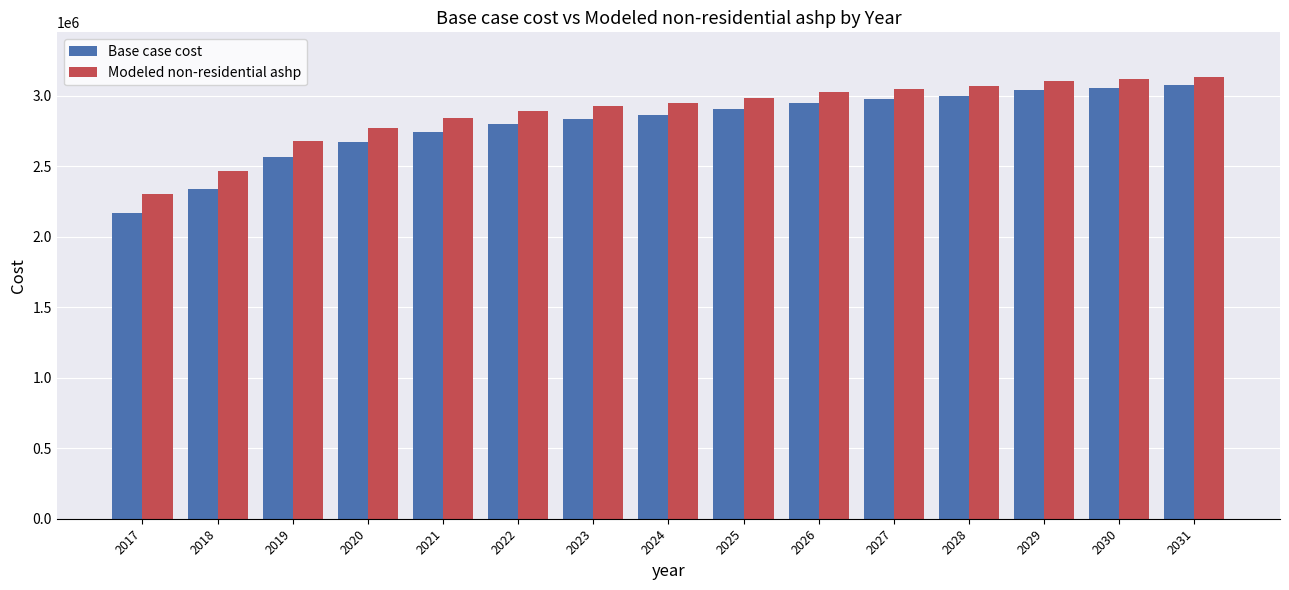

Which series has the largest total across all categories?

Modeled non-residential ashp